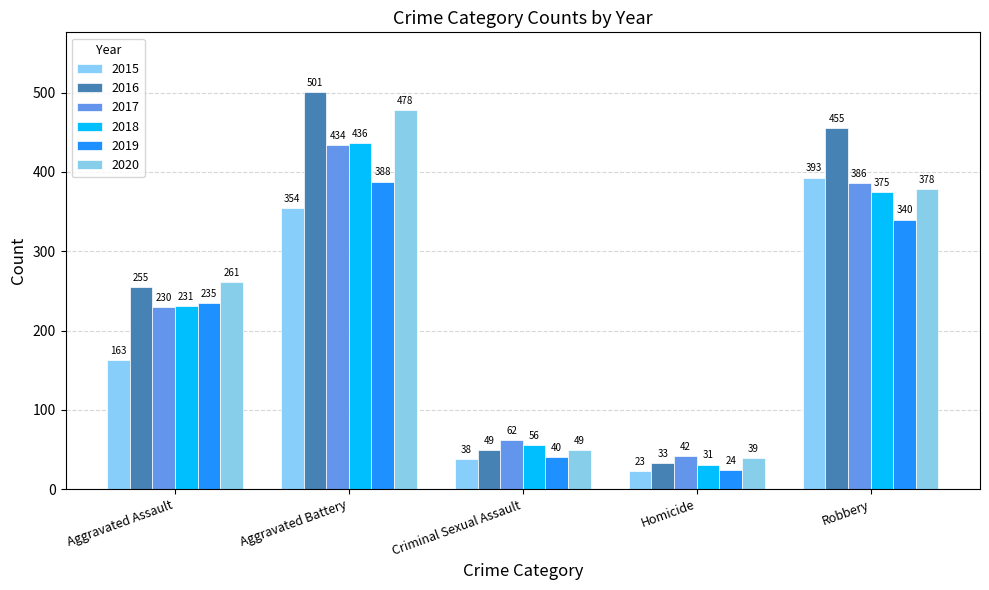

What is the difference between the maximum and second lowest values in the 2019 series?

348